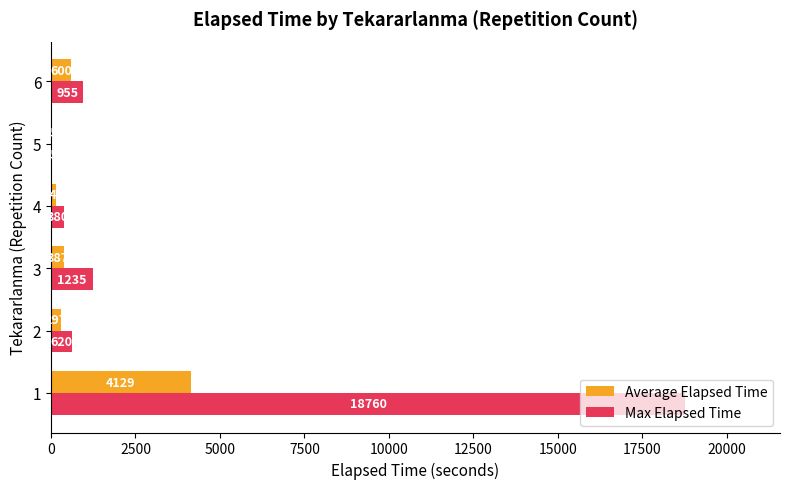

What is the sum of all Max Elapsed Time values?

21985.0